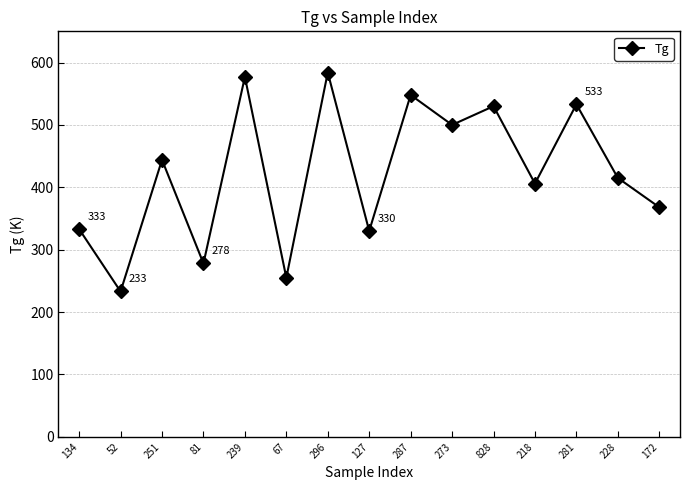

Reading right to left, extract all data points from this chart.

172=368	228=415	281=533	218=406	828=530	273=500	287=548	127=330	296=584	67=255	239=577	81=278	251=444	52=233	134=333